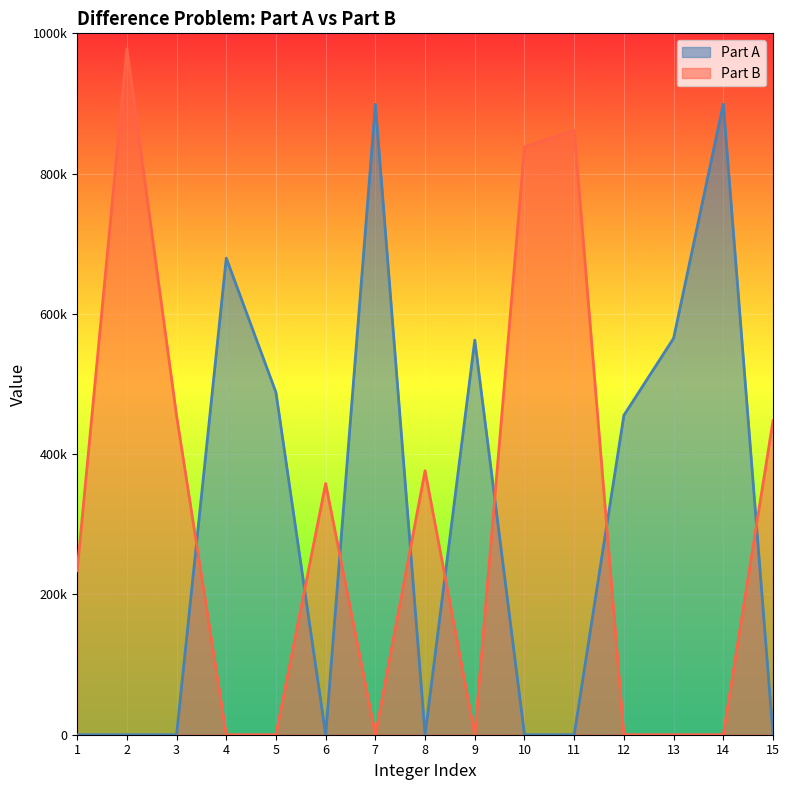

The Part A series shows 589080 at 14. True or false?

False